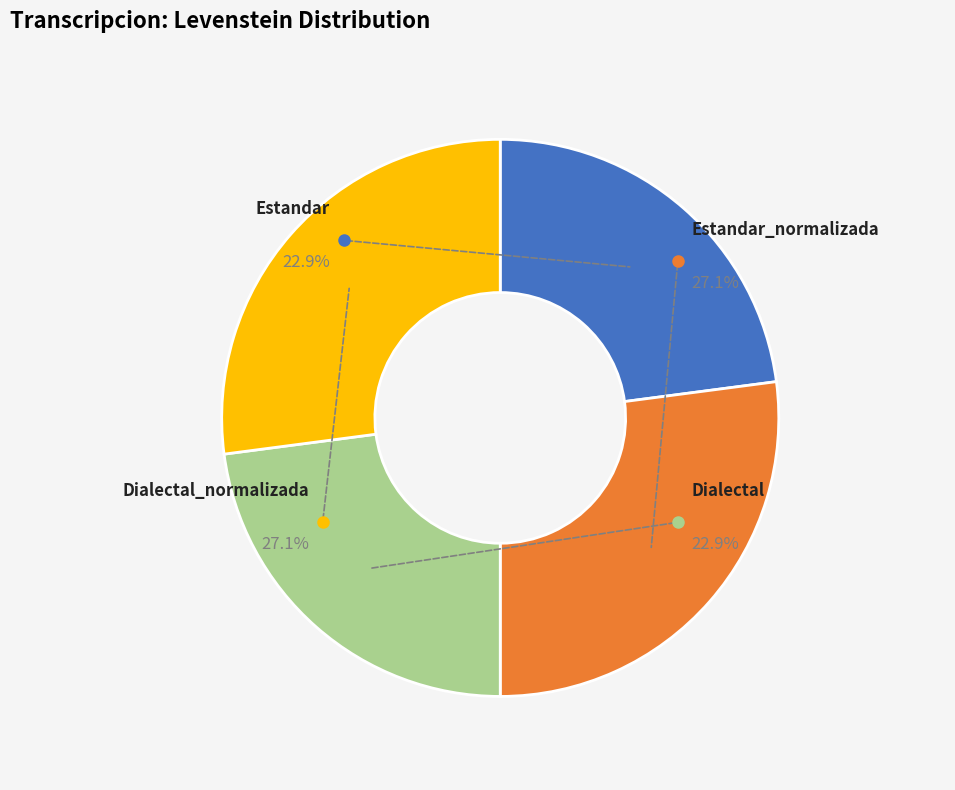

Is it true that Dialectal_normalizada is 21% of the pie?

False